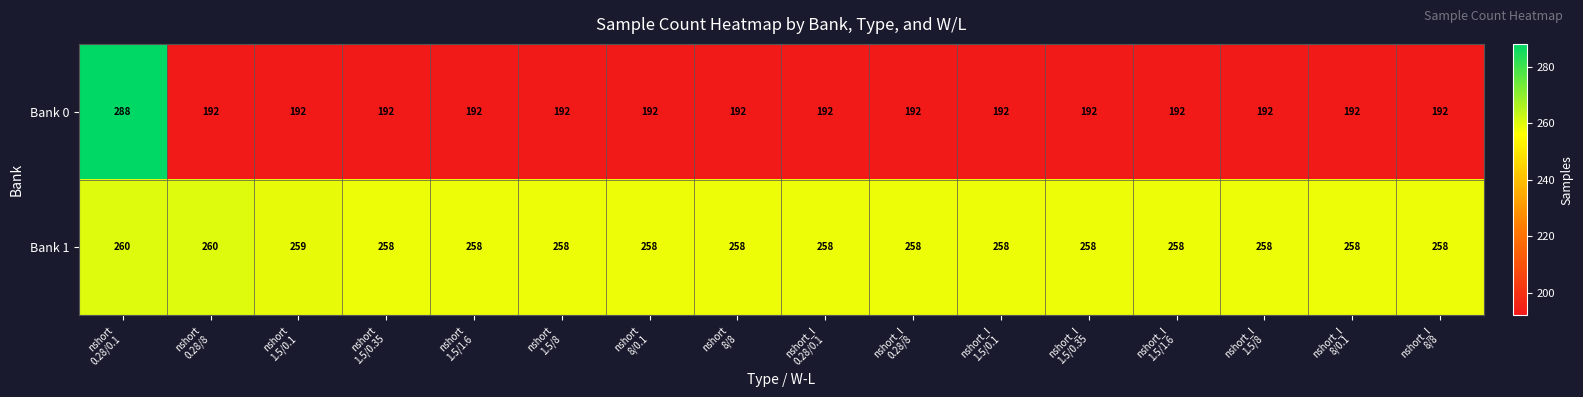

List the series in order of their overall mean, highest first.

Bank 1, Bank 0